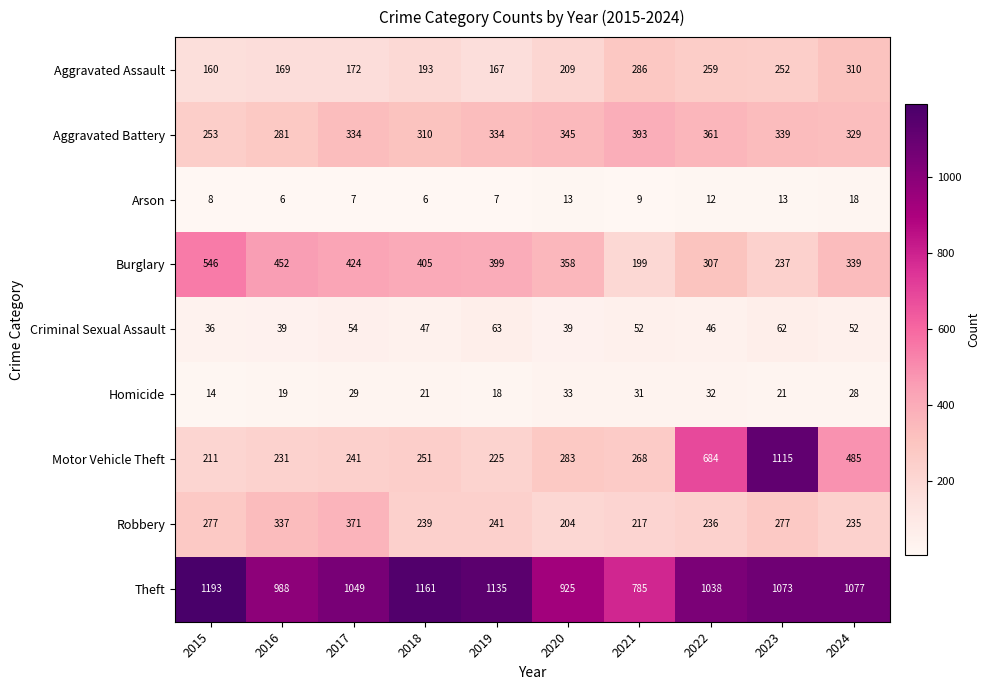

At how many categories does at least one series exceed 724?

10